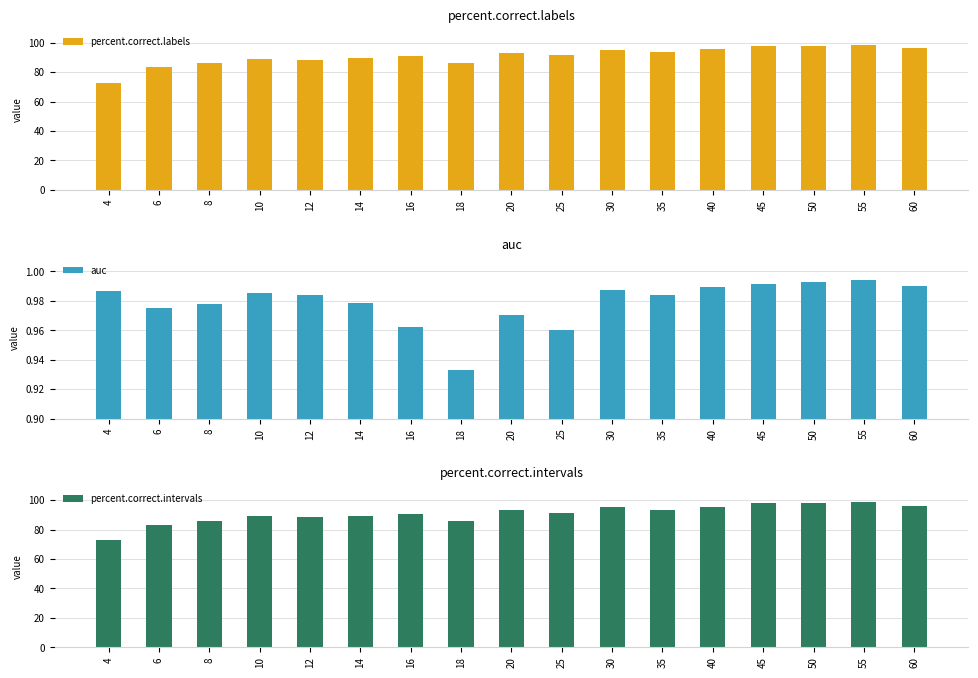

Which series changed the most between 8 and 25?

percent.correct.intervals